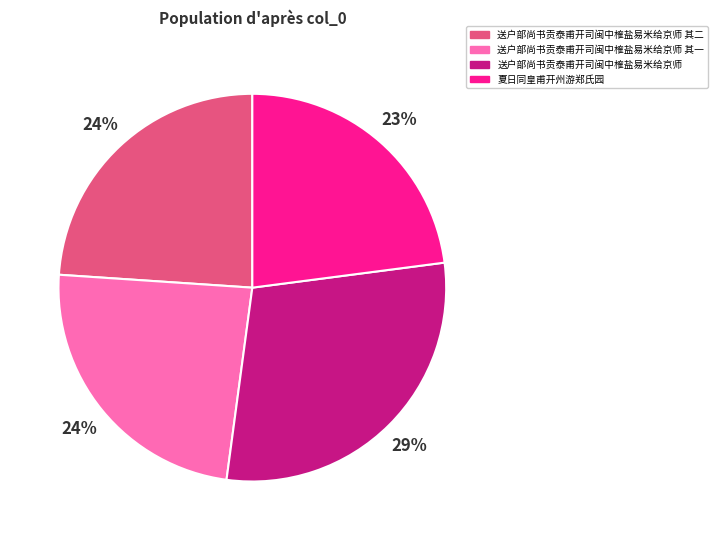

Do 送户部尚书贡泰甫开司闽中榷盐易米给京师 其二 and 送户部尚书贡泰甫开司闽中榷盐易米给京师 其一 together represent more than half of the pie?

No